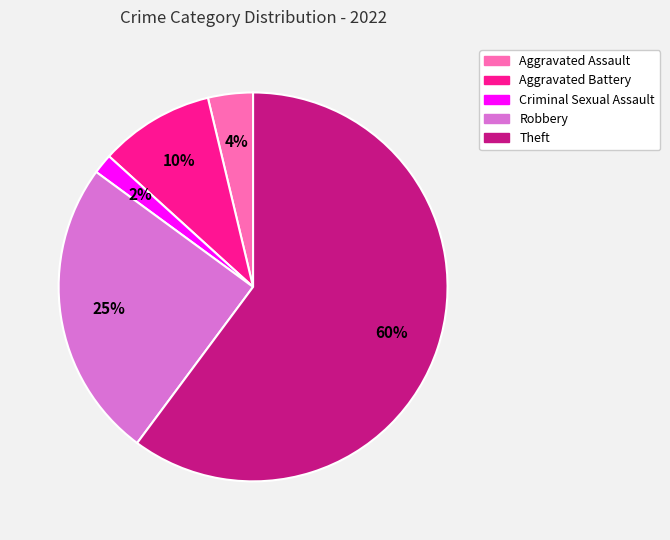

To the nearest percent, what is the difference between the Aggravated Assault and Aggravated Battery slice percentages?

6%